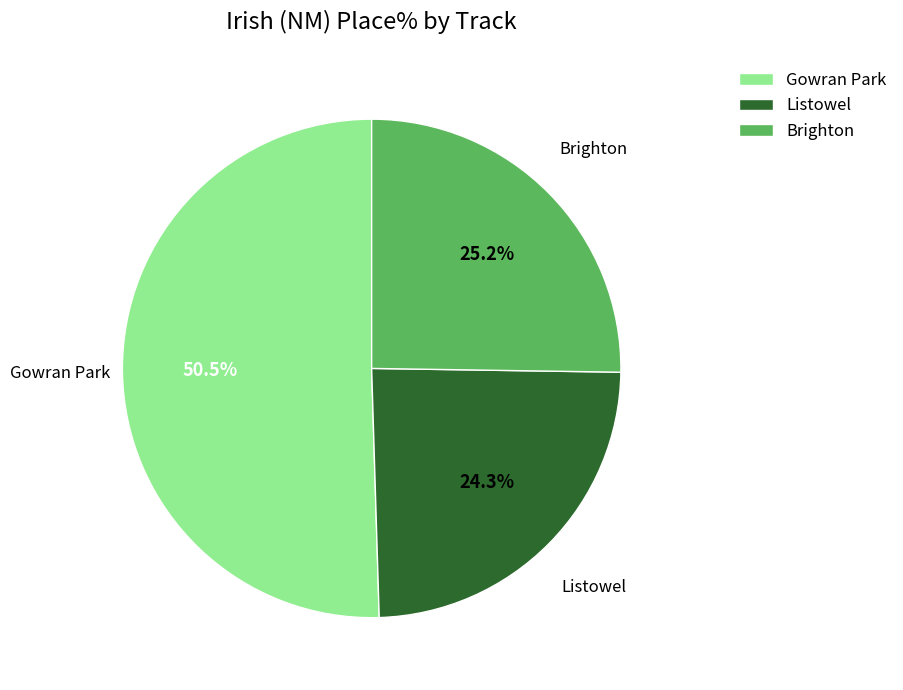

Does Gowran Park account for over 50% of the chart?

Yes